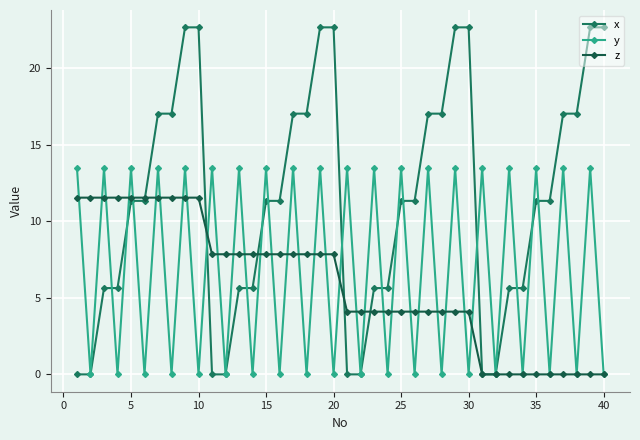

At how many categories does at least one series exceed 6?

36